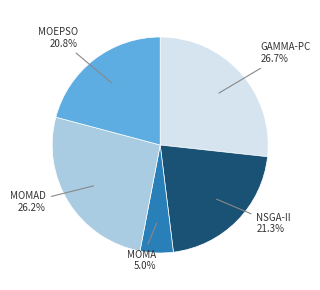

Does GAMMA-PC represent more than half of the total?

No